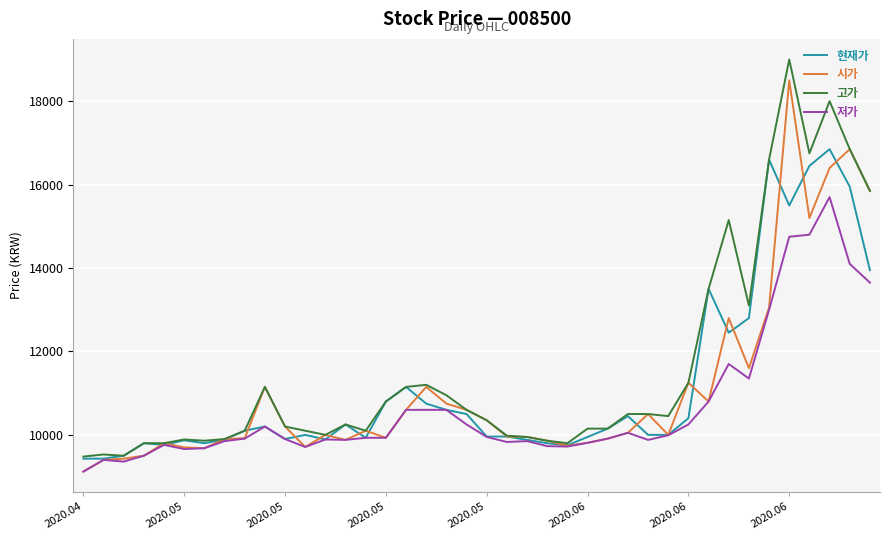

Rank the series by their maximum value, from lowest to highest.

저가, 현재가, 시가, 고가